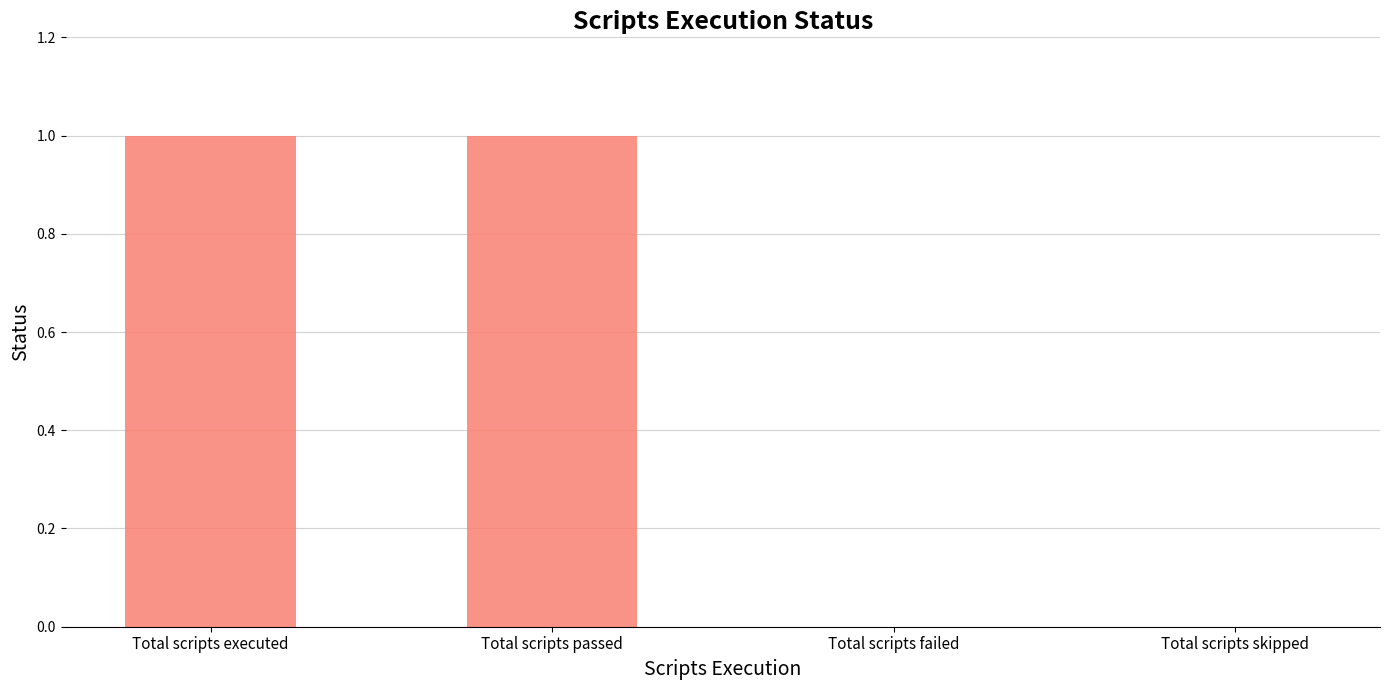

Reading right to left, transcribe all the data shown in this chart.

Total scripts skipped=0	Total scripts failed=0	Total scripts passed=1	Total scripts executed=1